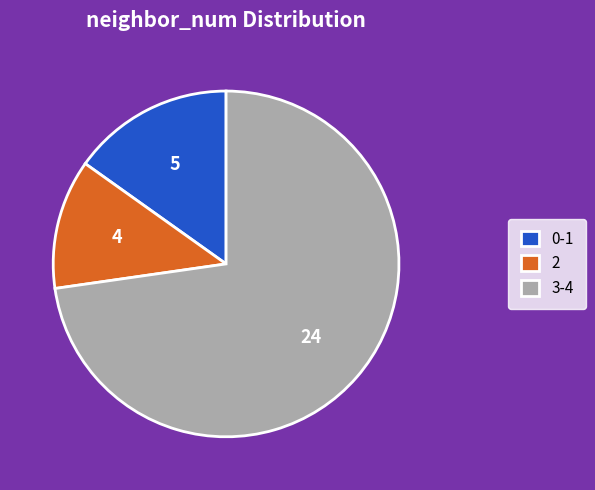

The 0-1 slice represents 25% of the pie. True or false?

False